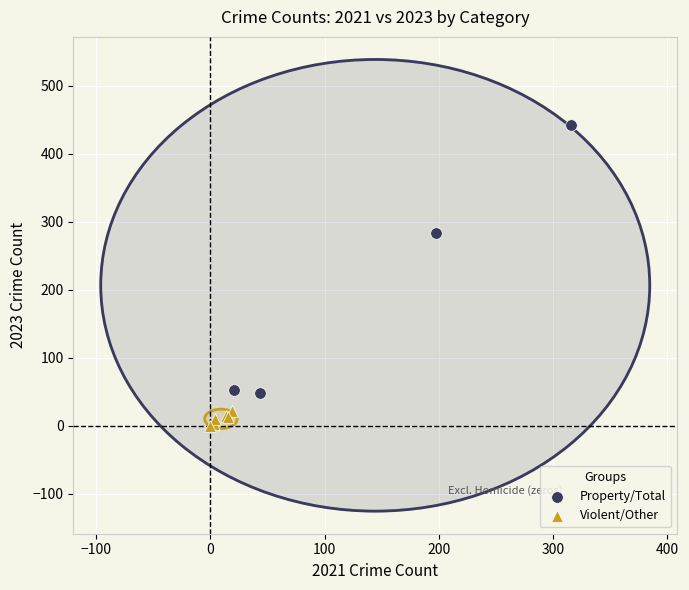

Which series contains the highest Y value?

Property/Total